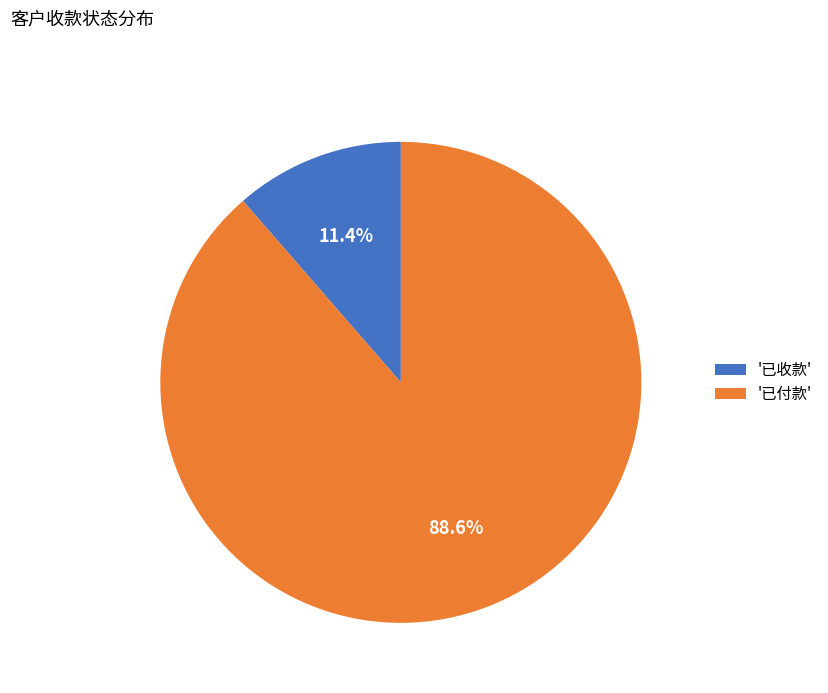

What is the majority slice?

'已付款'